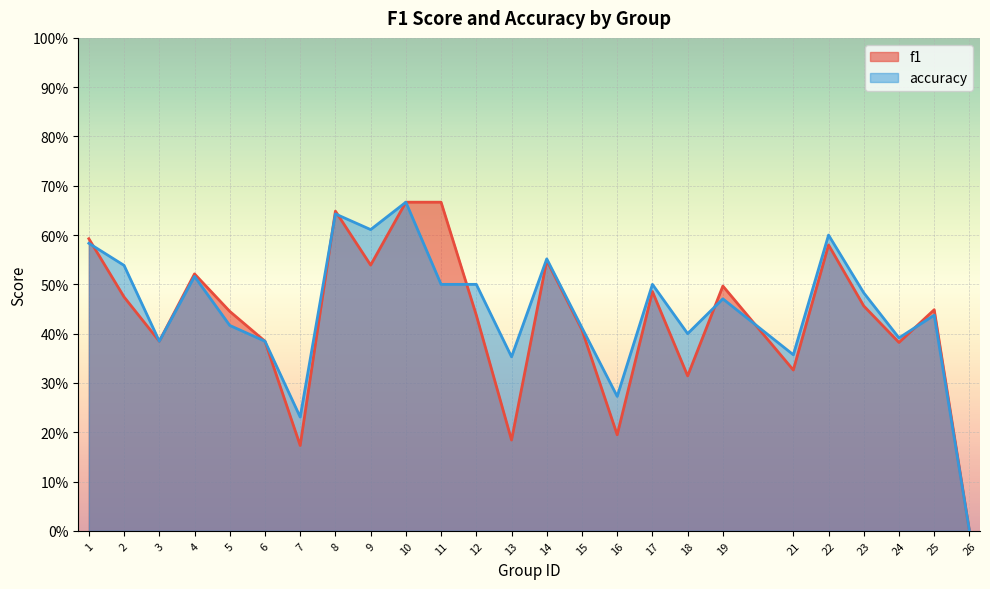

True or false: f1 has a value of 0.2 at 24.

False